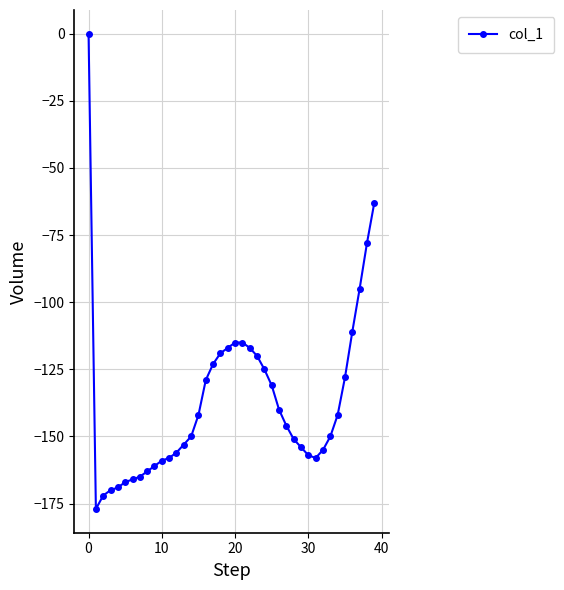

How many lines are shown in the chart?

1